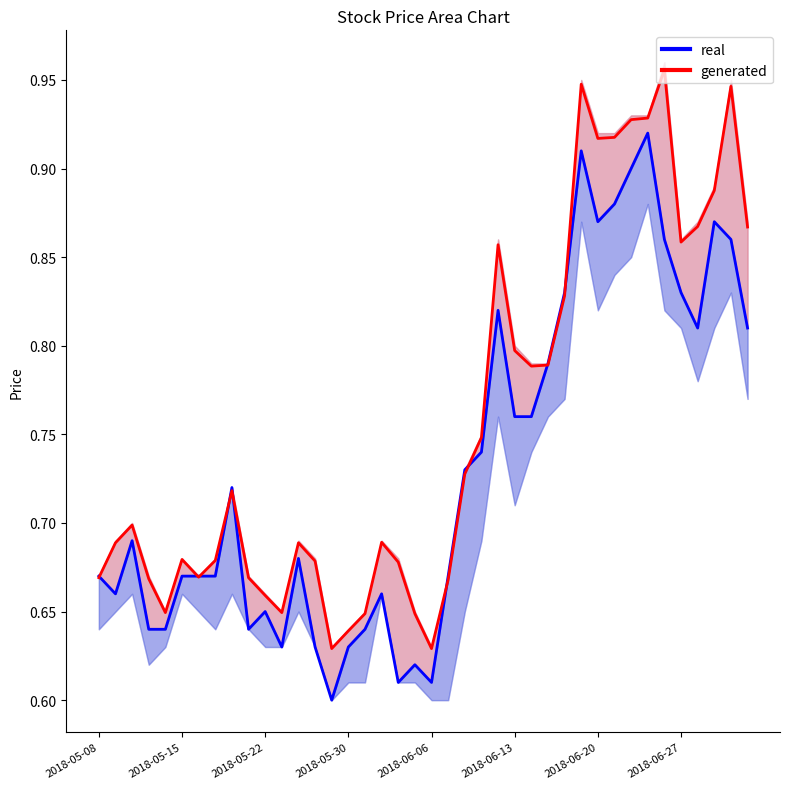

How many categories are shown in the chart?

40